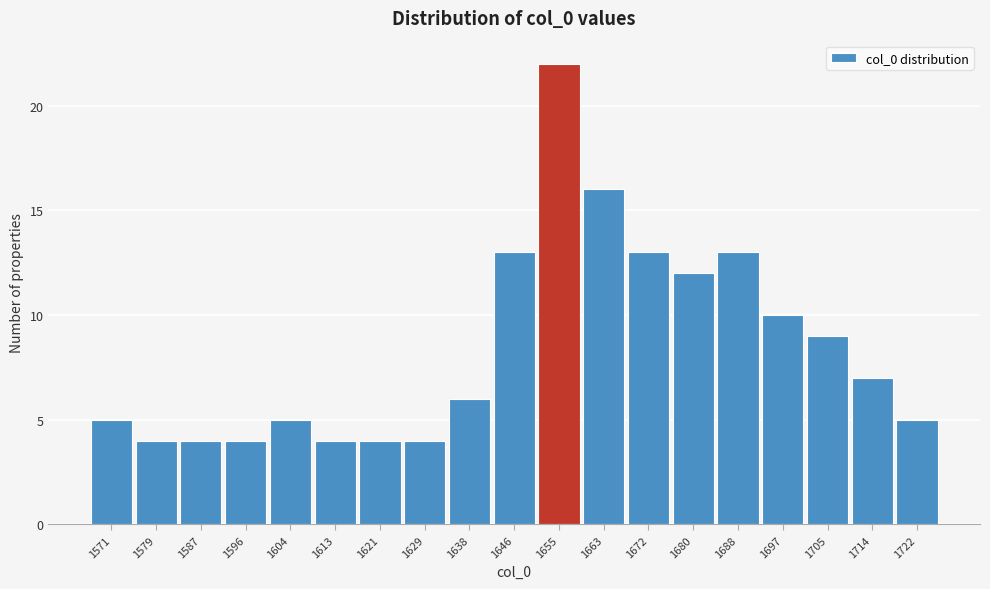

Reading left to right, list all the values displayed in this chart.

5	4	4	4	5	4	4	4	6	13	22	16	13	12	13	10	9	7	5